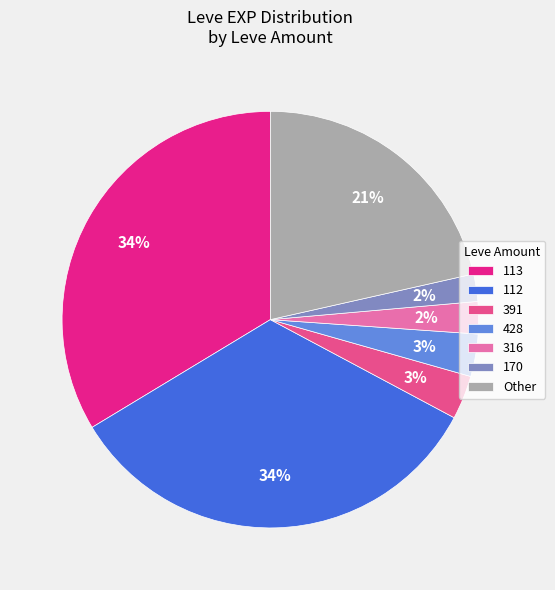

Combined, do 391 and 428 account for over 50%?

No